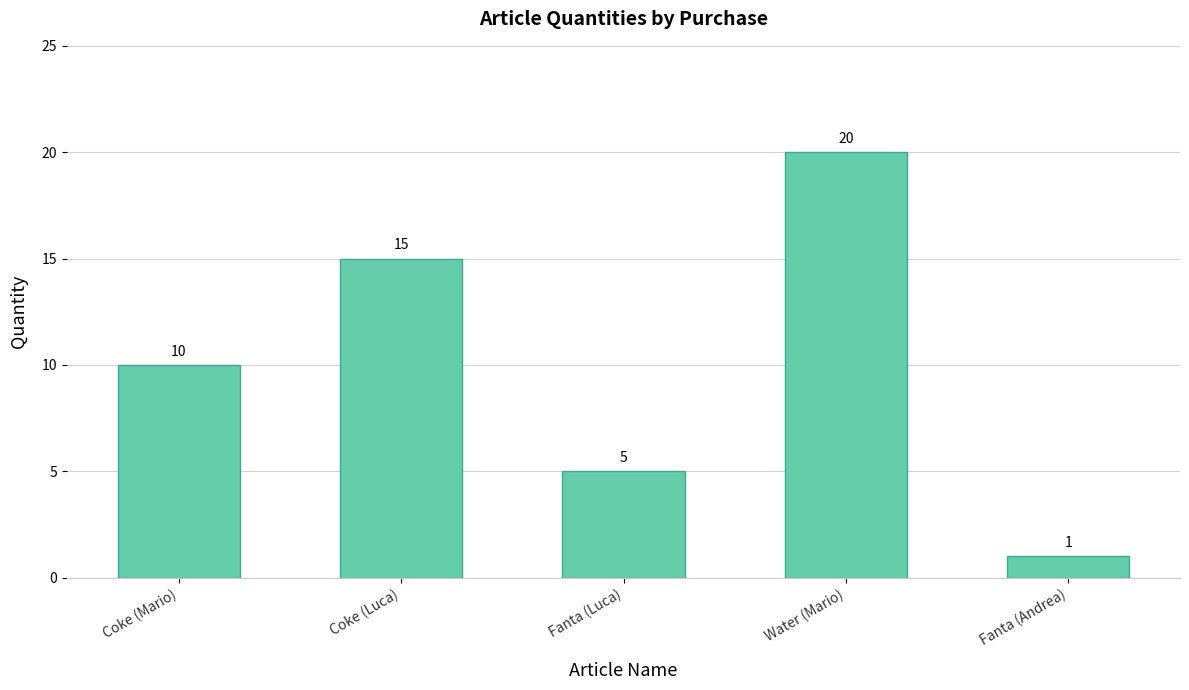

The value at Fanta (Andrea) is 0. True or false?

False